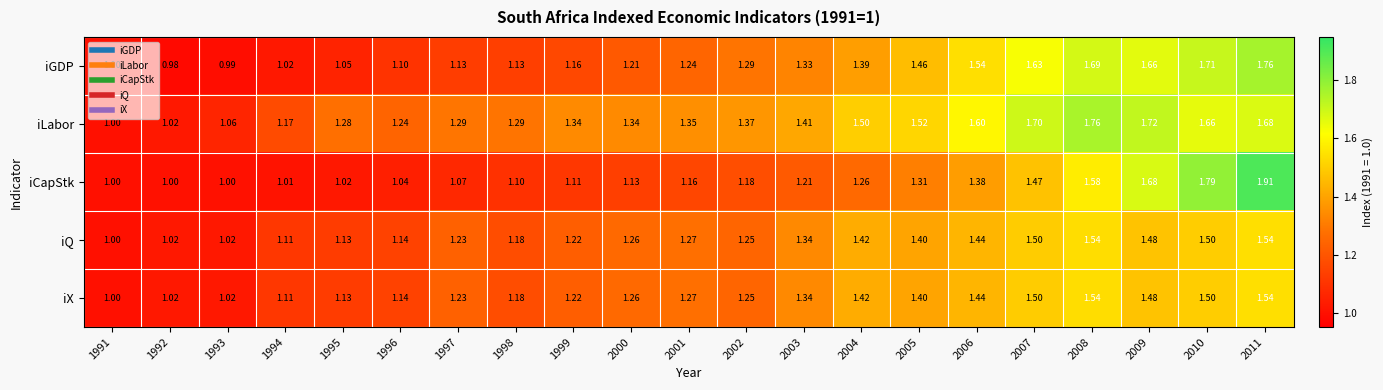

Which series has the largest total across all categories?

iLabor